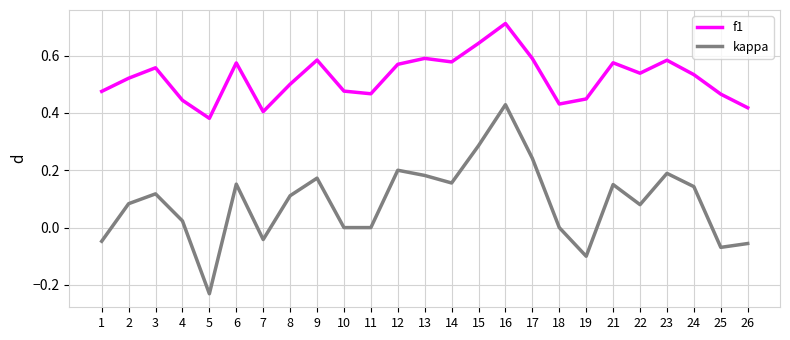

How many lines are shown in the chart?

2